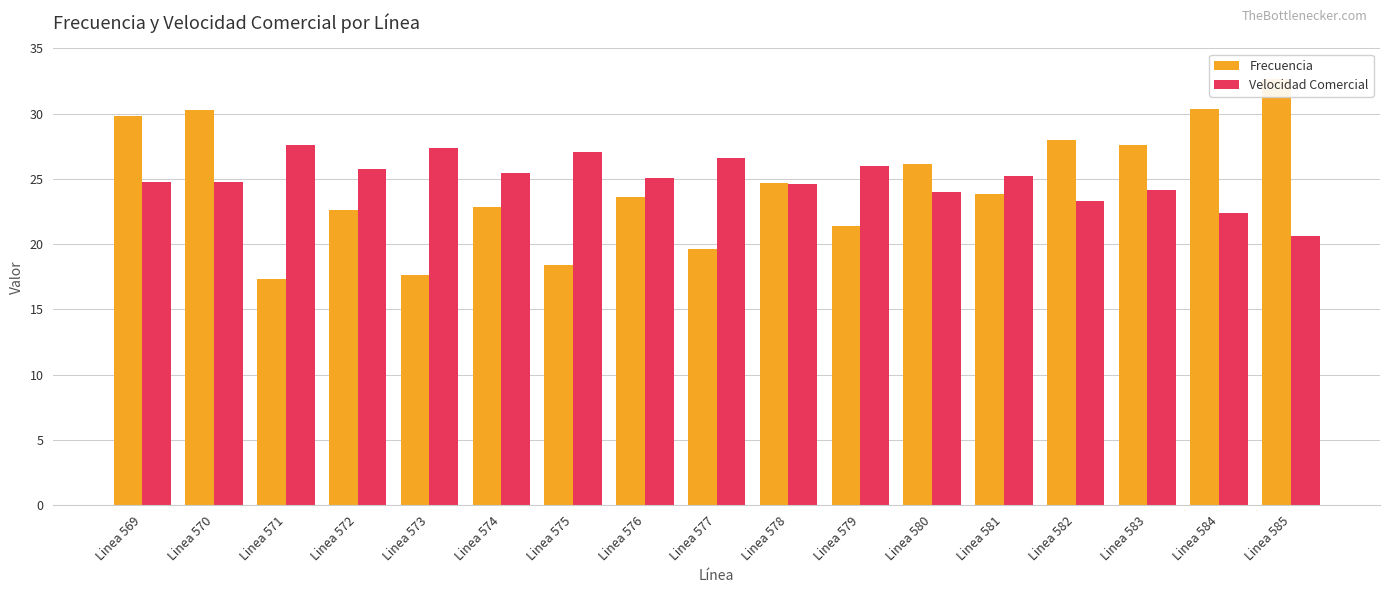

Is the value of Frecuencia at Linea 574 greater than the value of Velocidad Comercial at Linea 580?

No